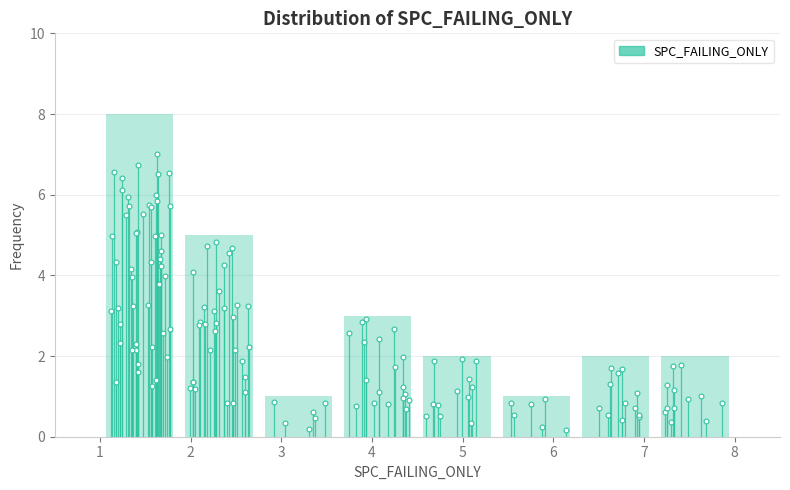

Reading left to right, list every bar in this chart as the range it spans on the x-axis followed by its height. Neither the bar edges nor the heights are printed on the chart, so give them approximately, as read against the axes.

1.0 to 1.9: 8
1.9 to 2.8: 5
2.8 to 3.6: 1
3.6 to 4.5: 3
4.5 to 5.4: 2
5.4 to 6.3: 1
6.3 to 7.1: 2
7.1 to 8.0: 2